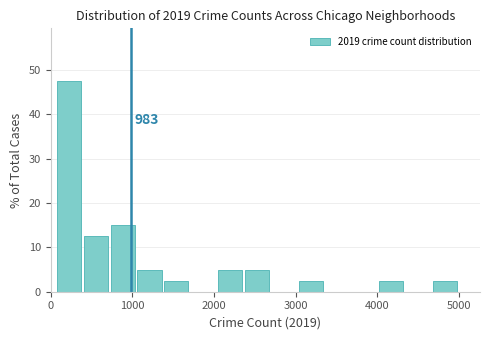

Around what value on the x-axis is the tallest bar? Give the approximate position of its centre, as read against the axis.

200